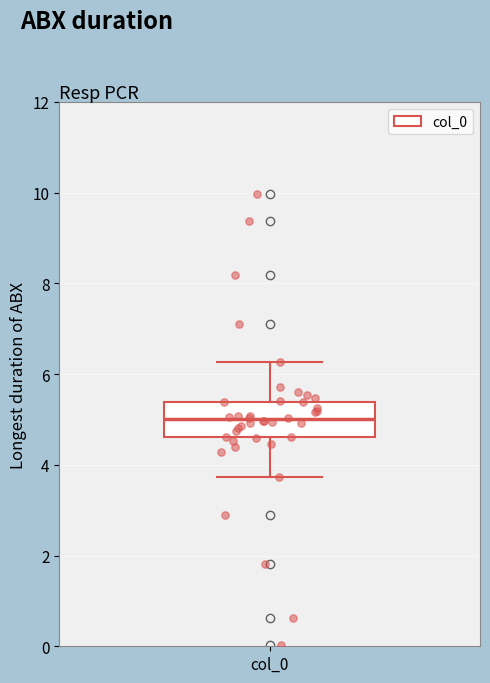

Where does the median line of the box for col_0 sit on the y-axis? The values are not printed on the chart, so give them approximately, as read against the axis.

5.0